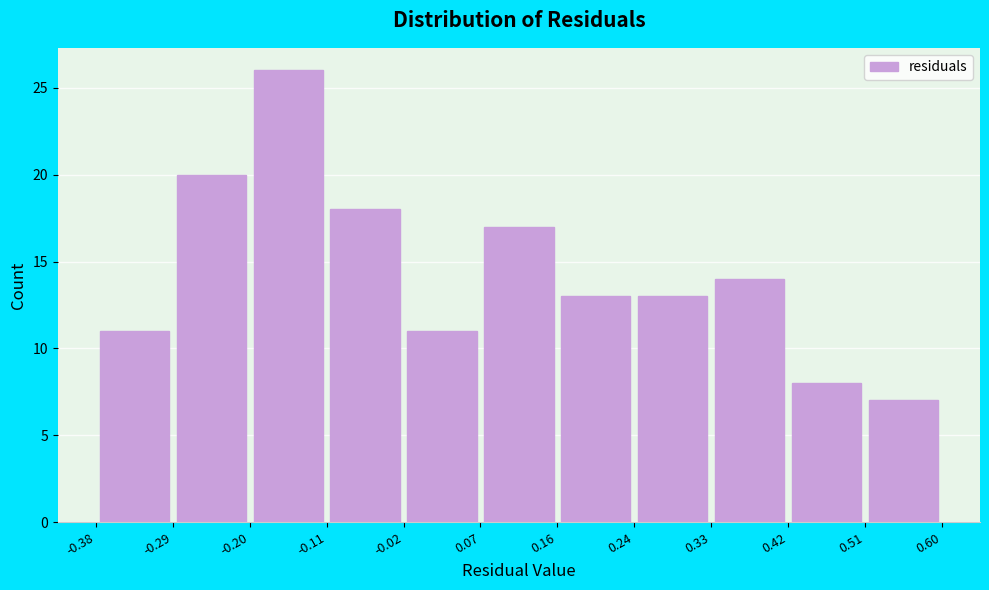

Reading left to right, list every bar in this chart as the range it spans on the x-axis followed by its height. The values are not printed on the chart, so give them approximately, as read against the axis.

-0.38 to -0.29: 11
-0.29 to -0.20: 20
-0.20 to -0.11: 26
-0.11 to -0.02: 18
-0.02 to 0.07: 11
0.07 to 0.16: 17
0.16 to 0.24: 13
0.24 to 0.33: 13
0.33 to 0.42: 14
0.42 to 0.51: 8
0.51 to 0.60: 7